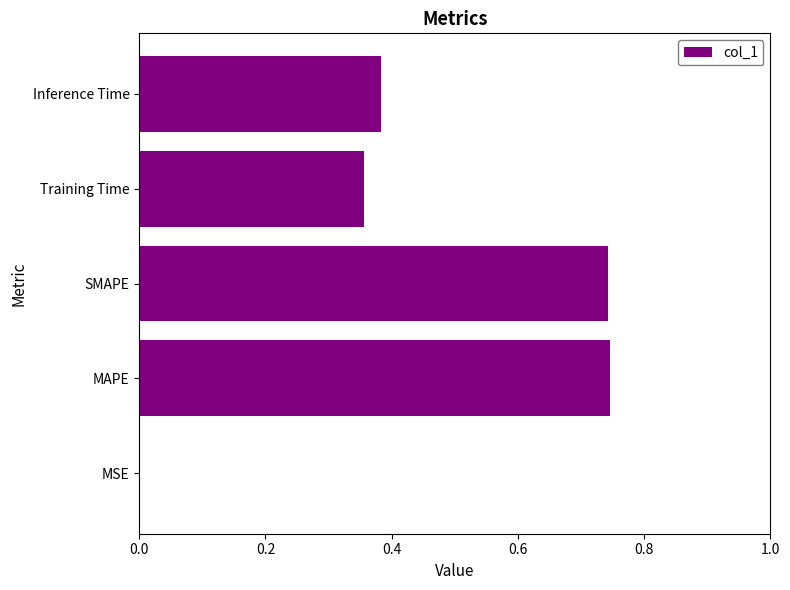

What is the change in value from SMAPE to Training Time?

-0.4